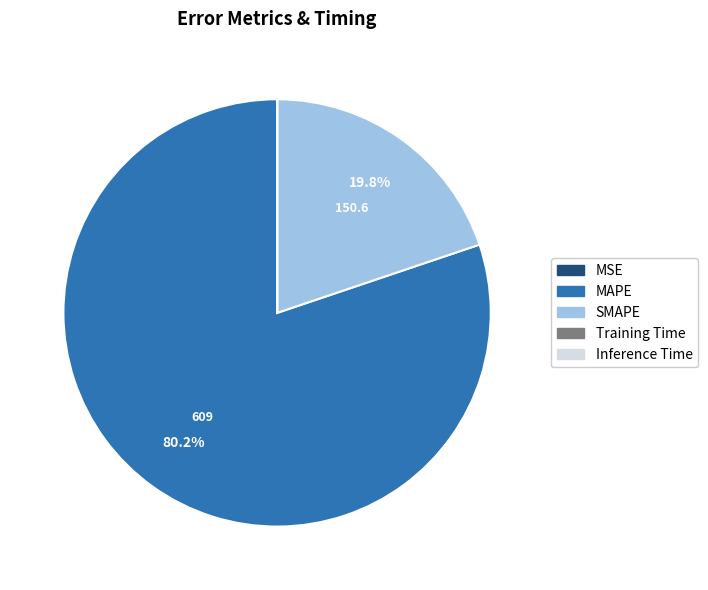

Is the sum of MAPE and SMAPE greater than half?

Yes